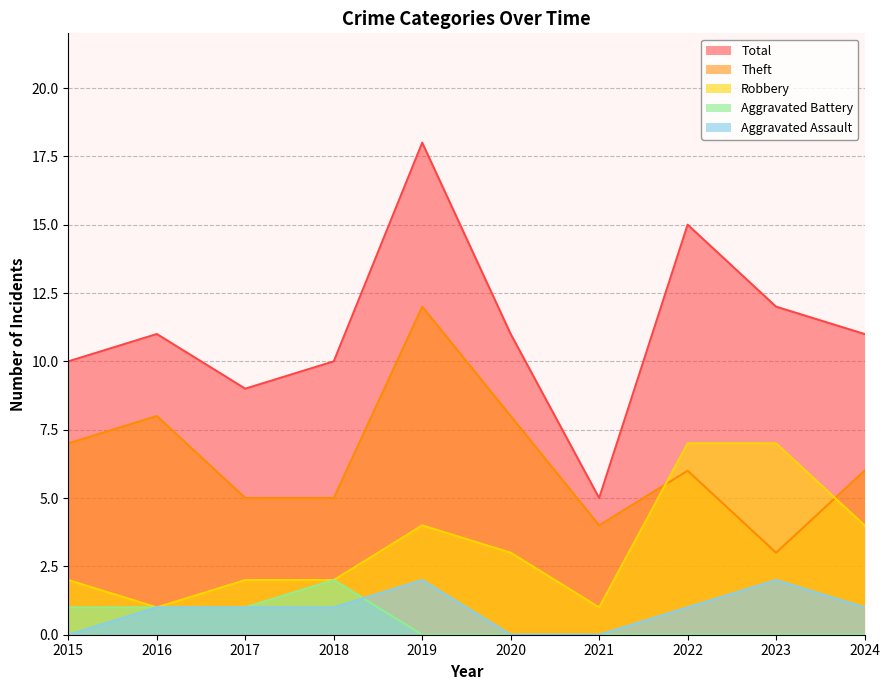

How many lines are shown in the chart?

5